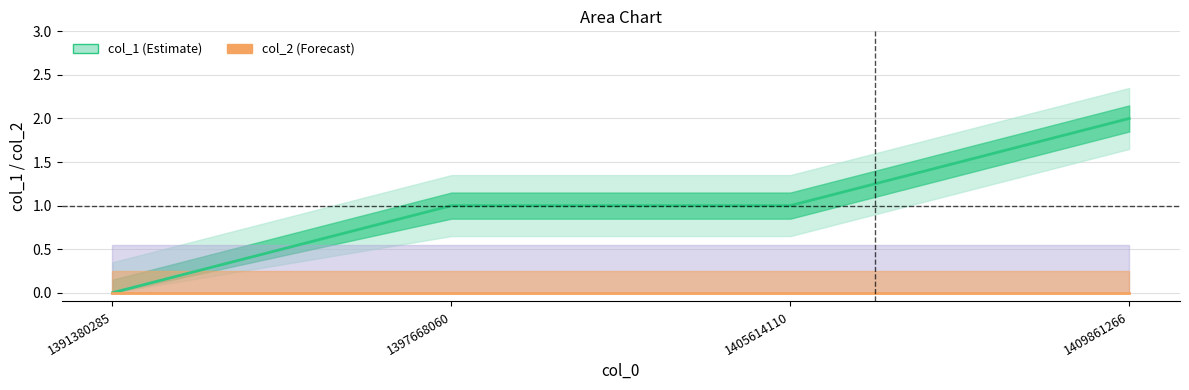

Is it true that the value at 1405614110 is 1?

True